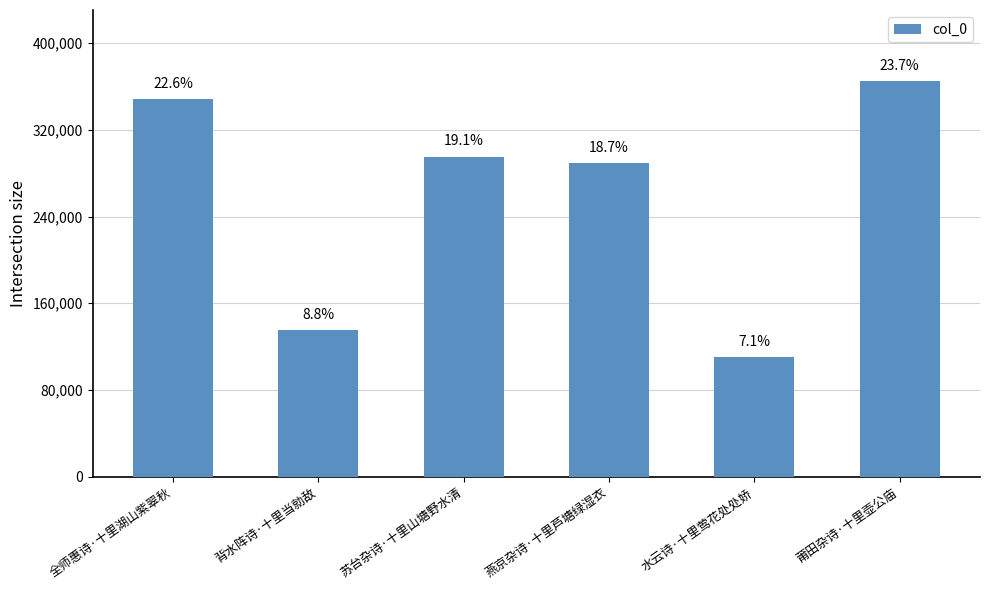

What is the change in value from 背水阵诗·十里当勍敌 to 莆田杂诗·十里壶公庙?

+229552